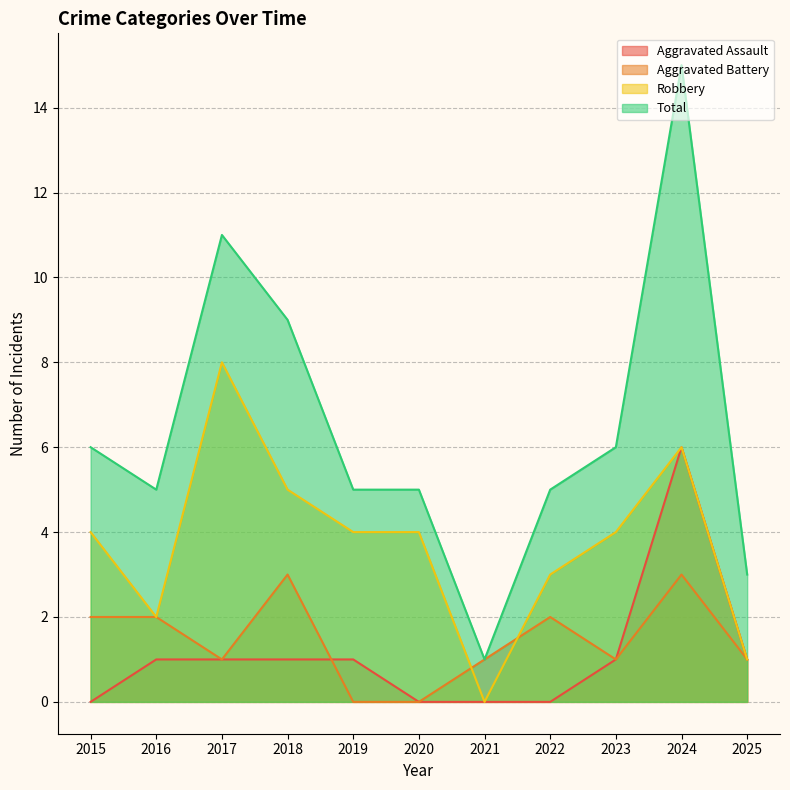

Reading right to left, list all the values displayed in this chart.

Aggravated Assault: 2025=1	2024=6	2023=1	2022=0	2021=0	2020=0	2019=1	2018=1	2017=1	2016=1	2015=0
Aggravated Battery: 2025=1	2024=3	2023=1	2022=2	2021=1	2020=0	2019=0	2018=3	2017=1	2016=2	2015=2
Robbery: 2025=1	2024=6	2023=4	2022=3	2021=0	2020=4	2019=4	2018=5	2017=8	2016=2	2015=4
Total: 2025=3	2024=15	2023=6	2022=5	2021=1	2020=5	2019=5	2018=9	2017=11	2016=5	2015=6